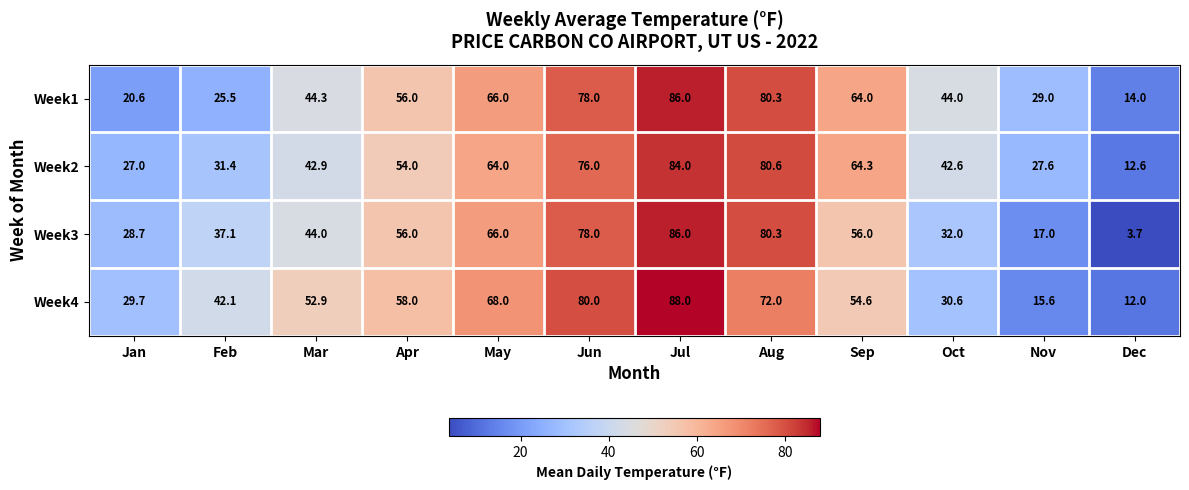

Which series has the largest total across all categories?

Week1